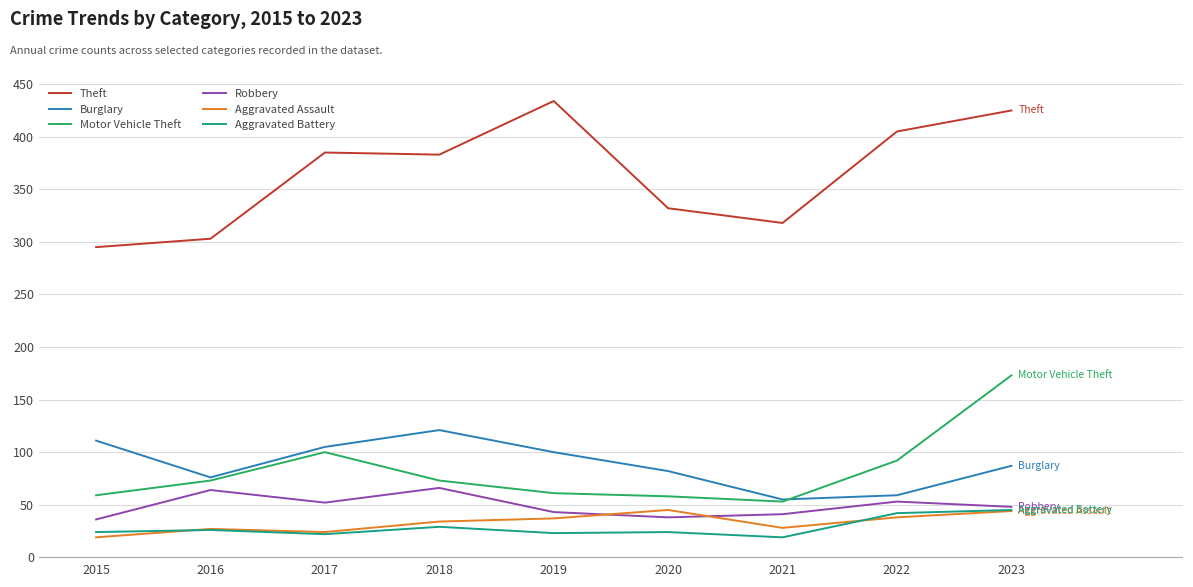

At which category does the chart reach its peak across all series?

2019